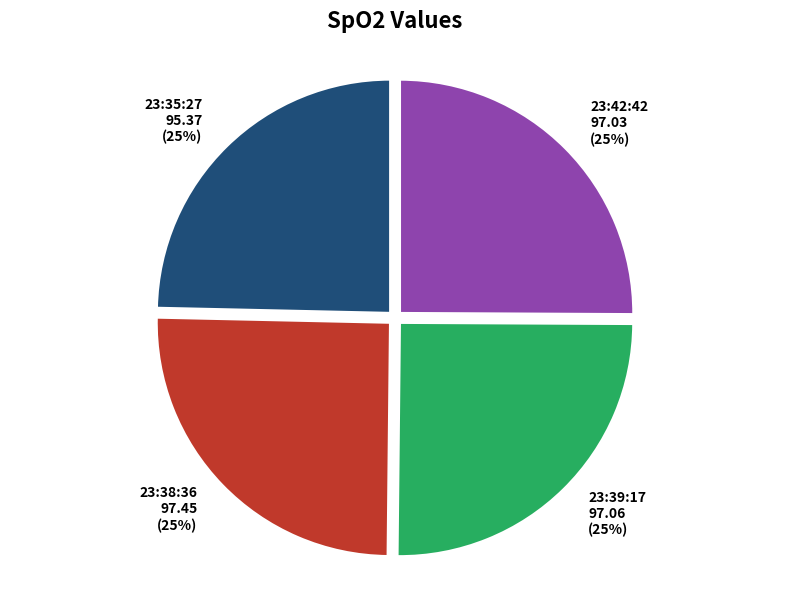

True or false: 23:39:17 accounts for 11% of the total.

False